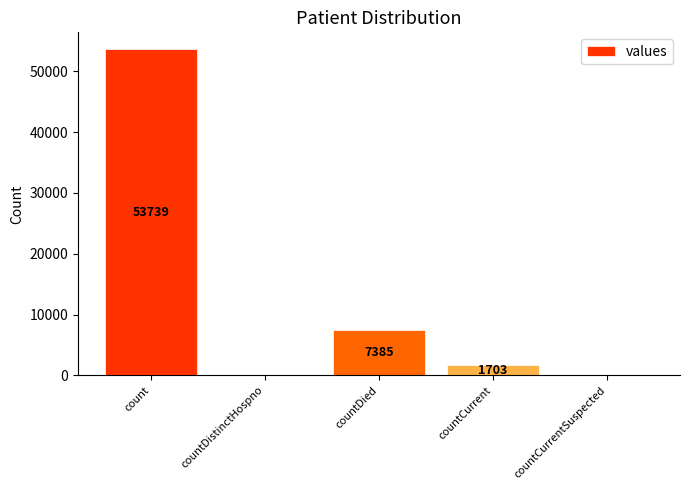

What is the sum of the values at countCurrent and count?

55442